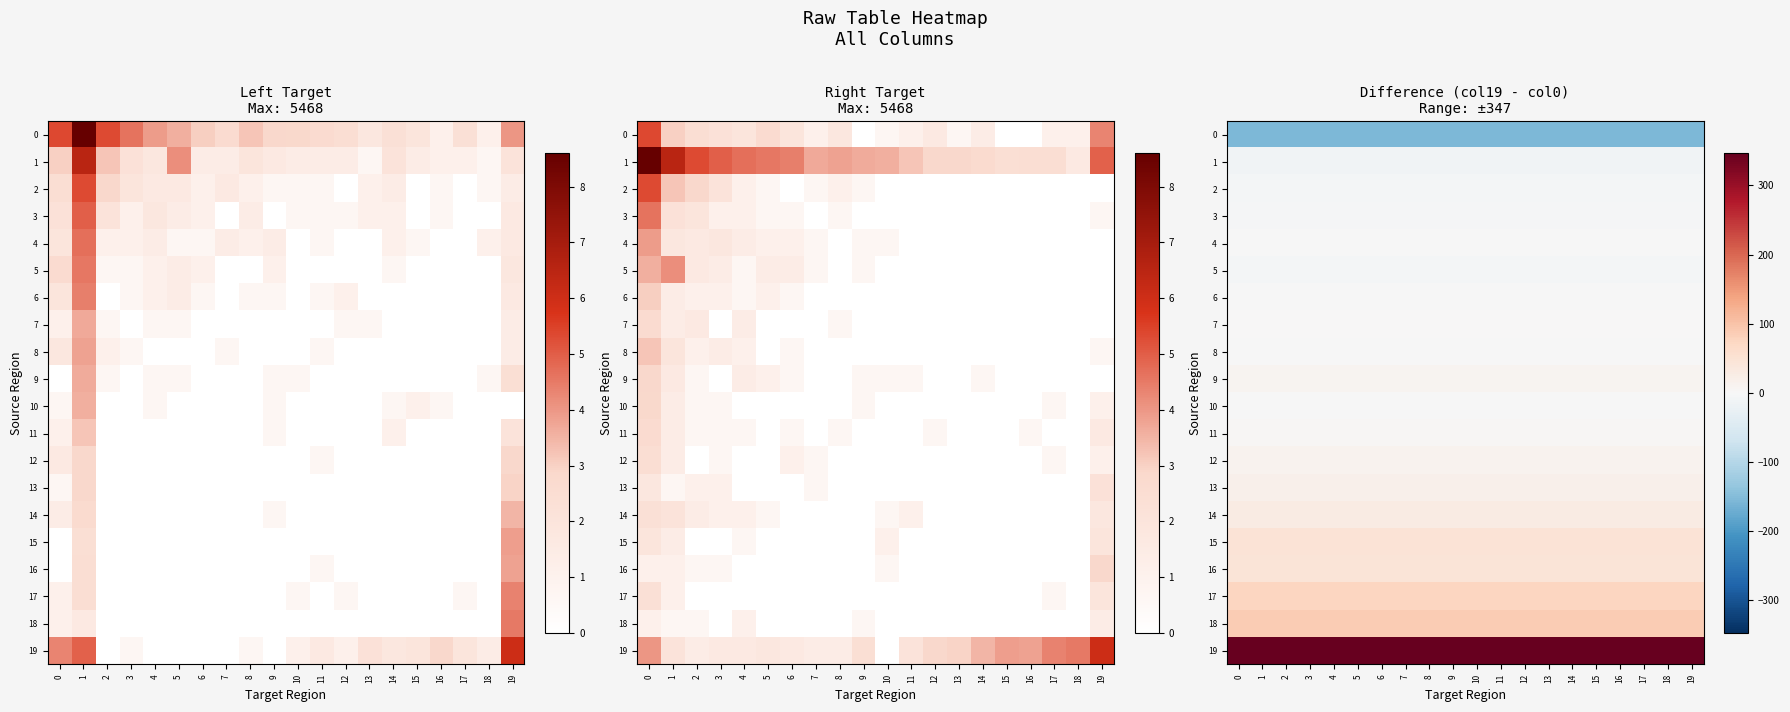

At how many categories does at least one series exceed 231?

20